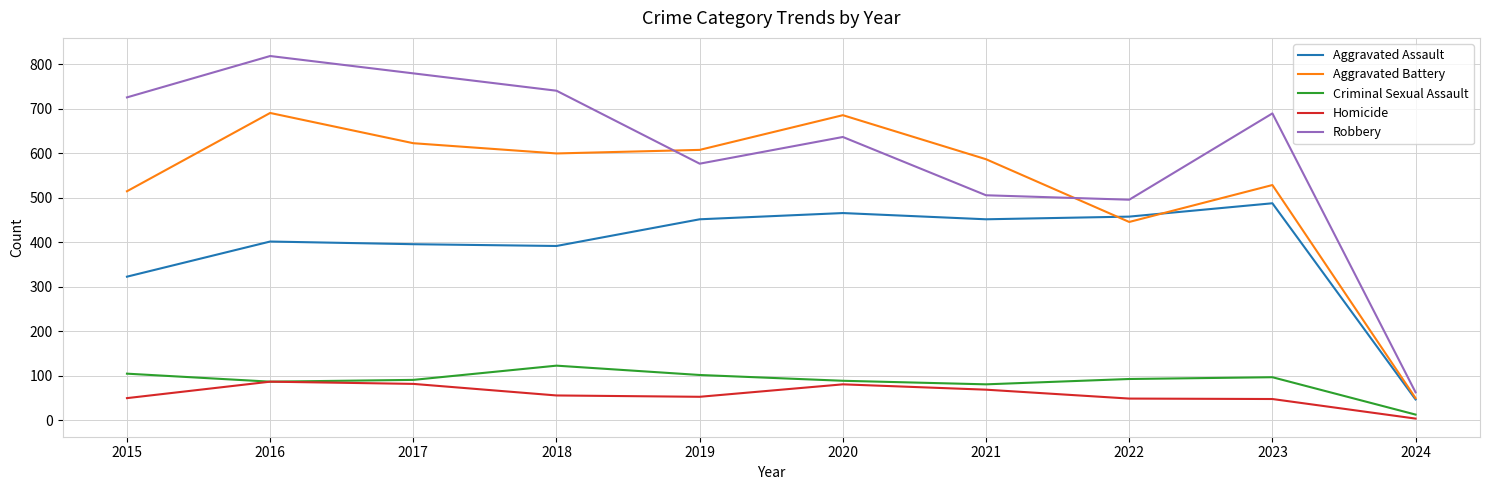

What is the smallest value displayed?

4